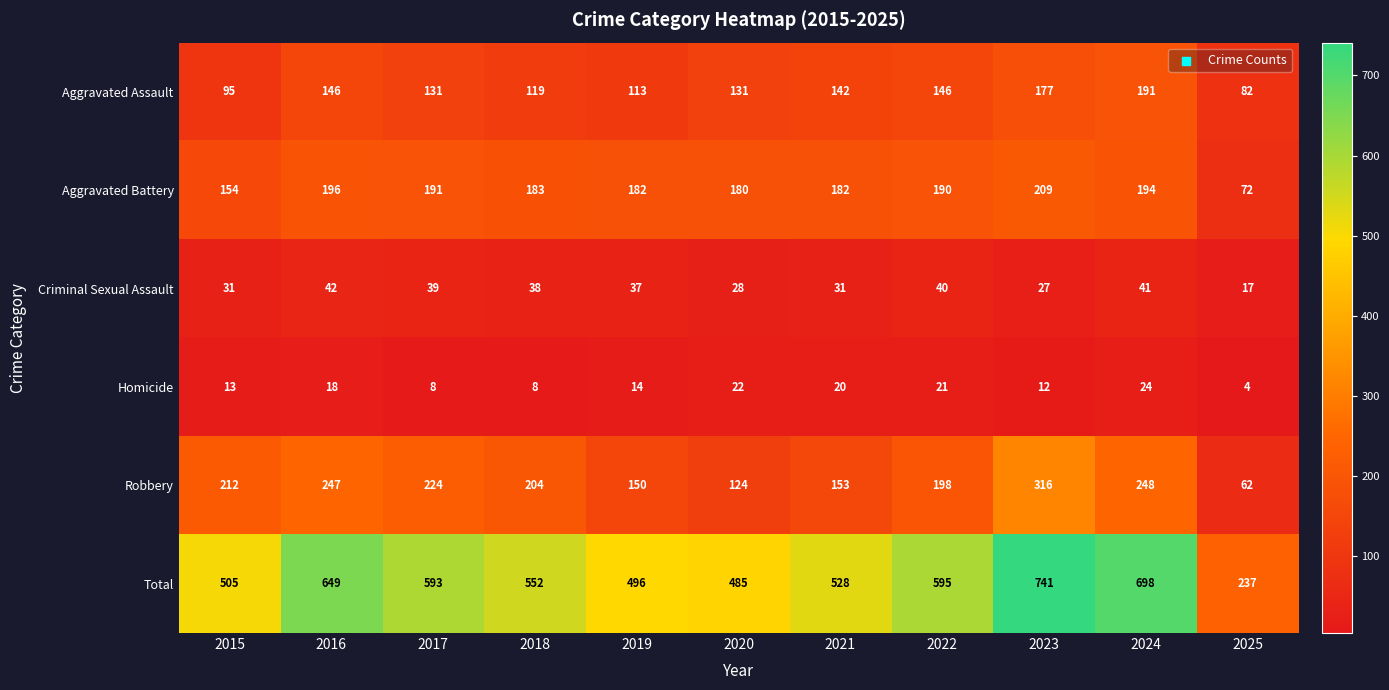

What is the difference between the Homicide values at 2023 and 2018?

4